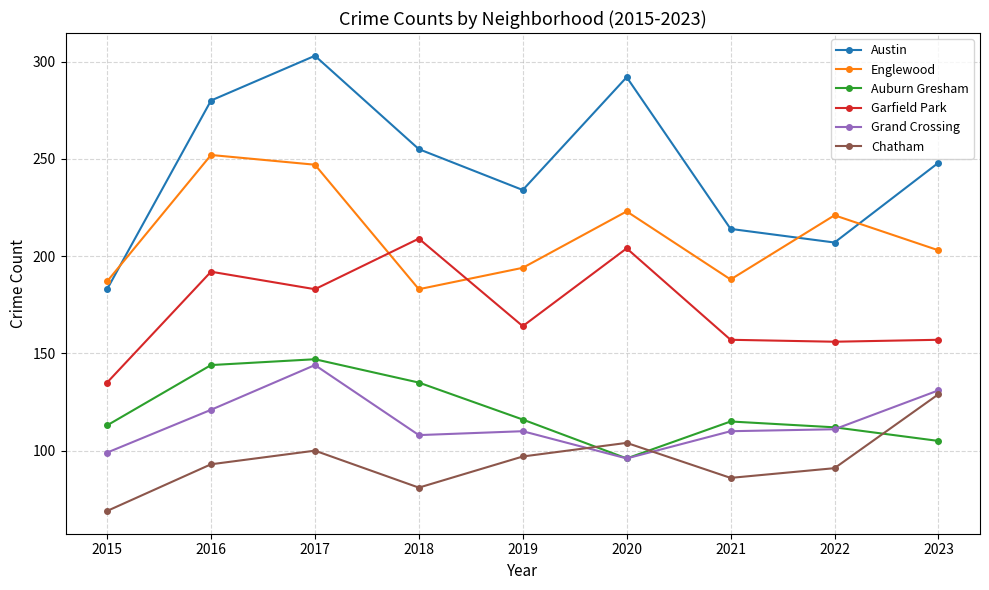

Which series has the largest range (max minus min)?

Austin